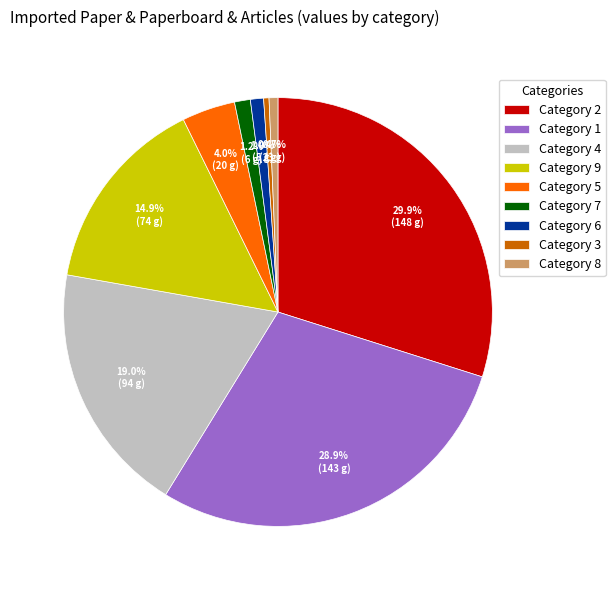

Does any single category account for the majority?

No